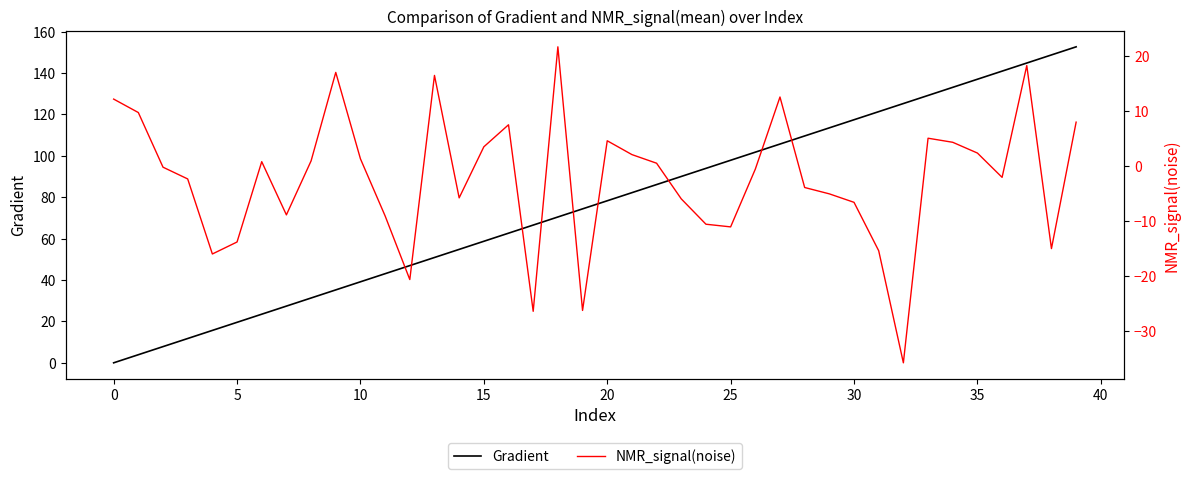

At which label does Gradient reach its peak?

39